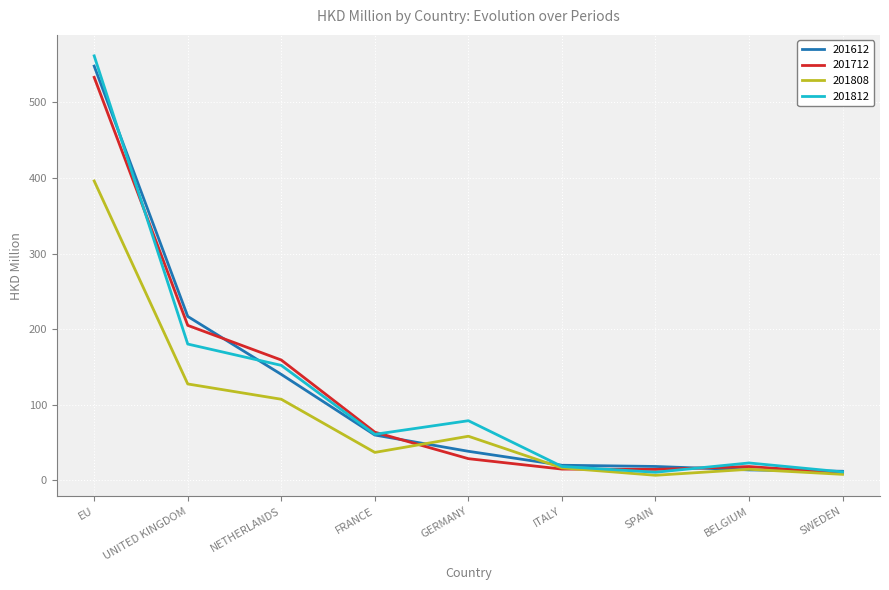

Which series has the largest range (max minus min)?

201812